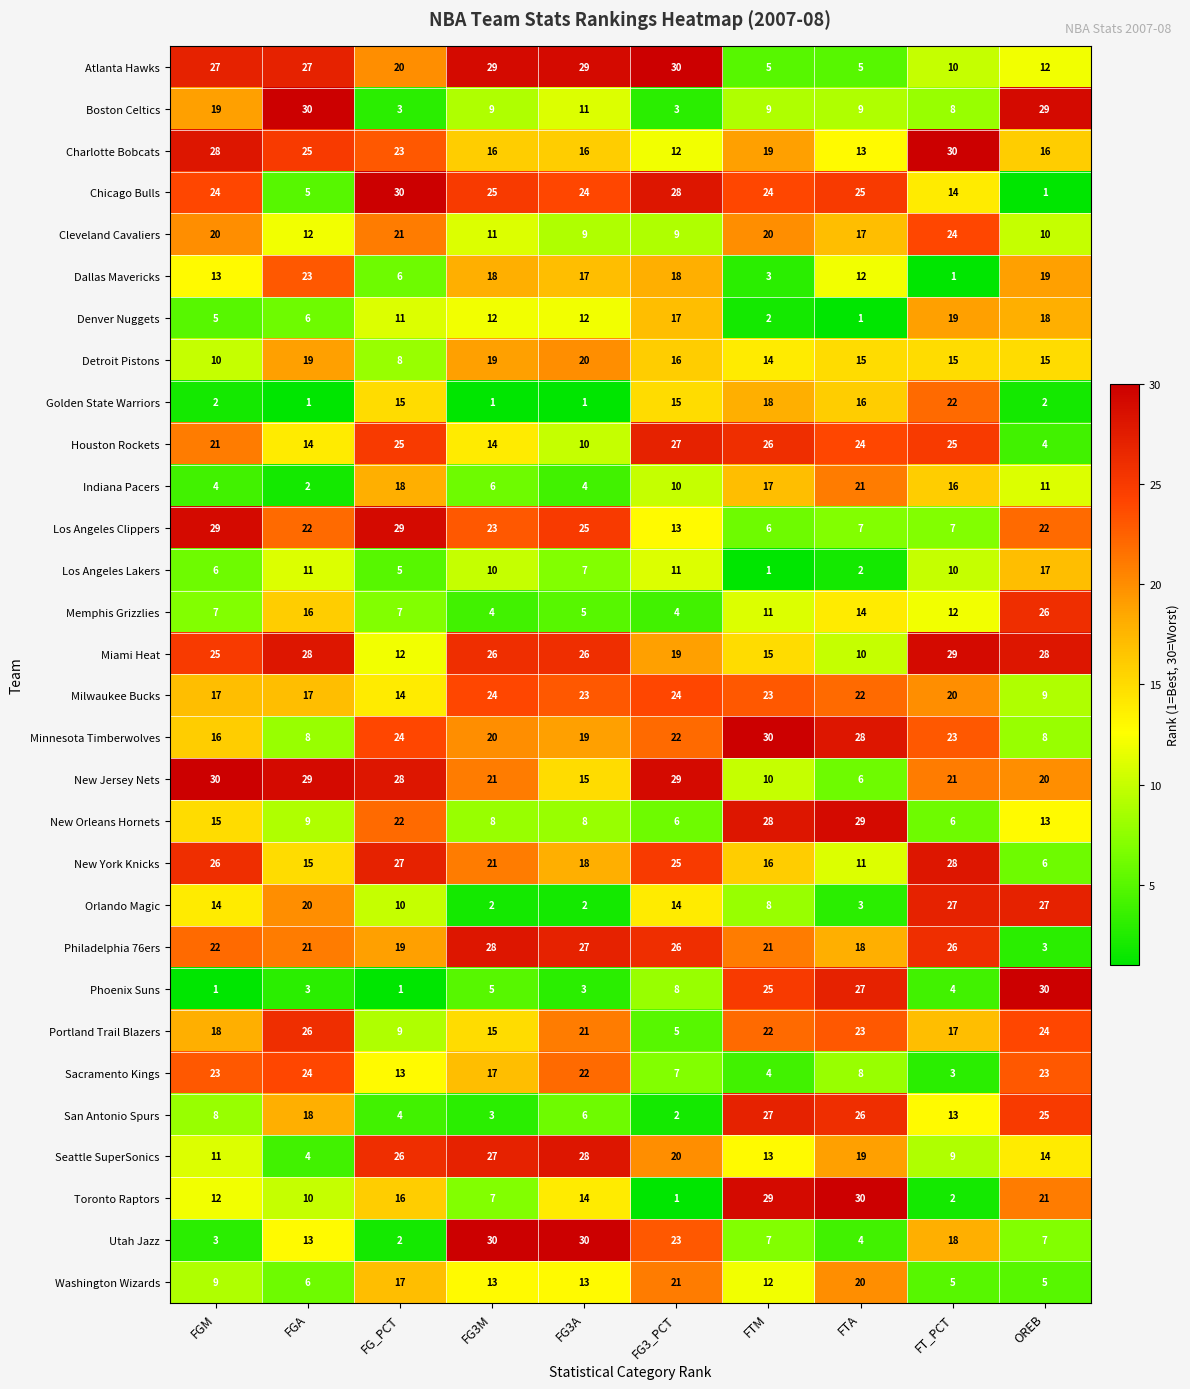

What is the sum of the Philadelphia 76ers values at FT_PCT and OREB?

29